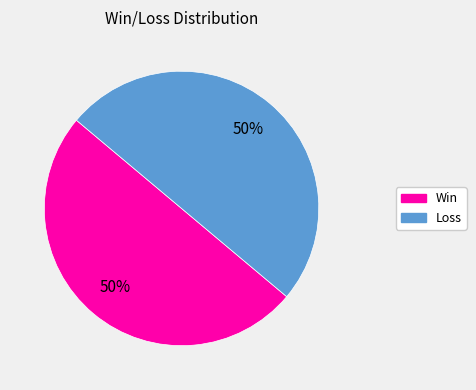

How many segments does this pie chart have?

2